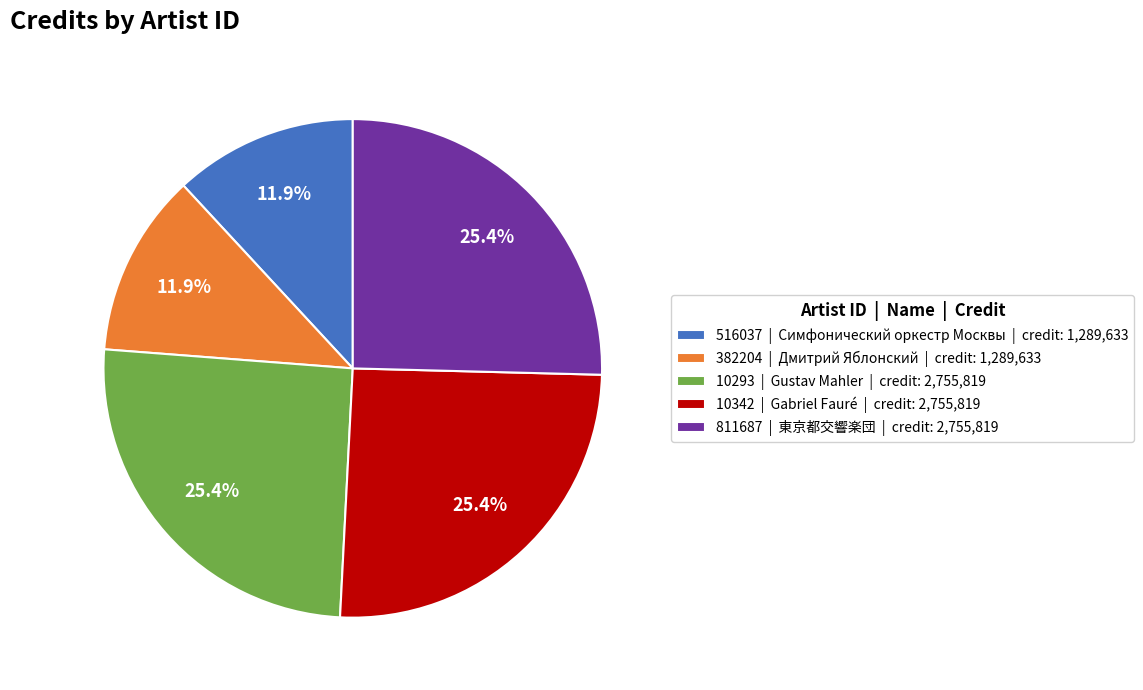

To the nearest percent, what is the combined percentage of 811687 and 382204?

37%